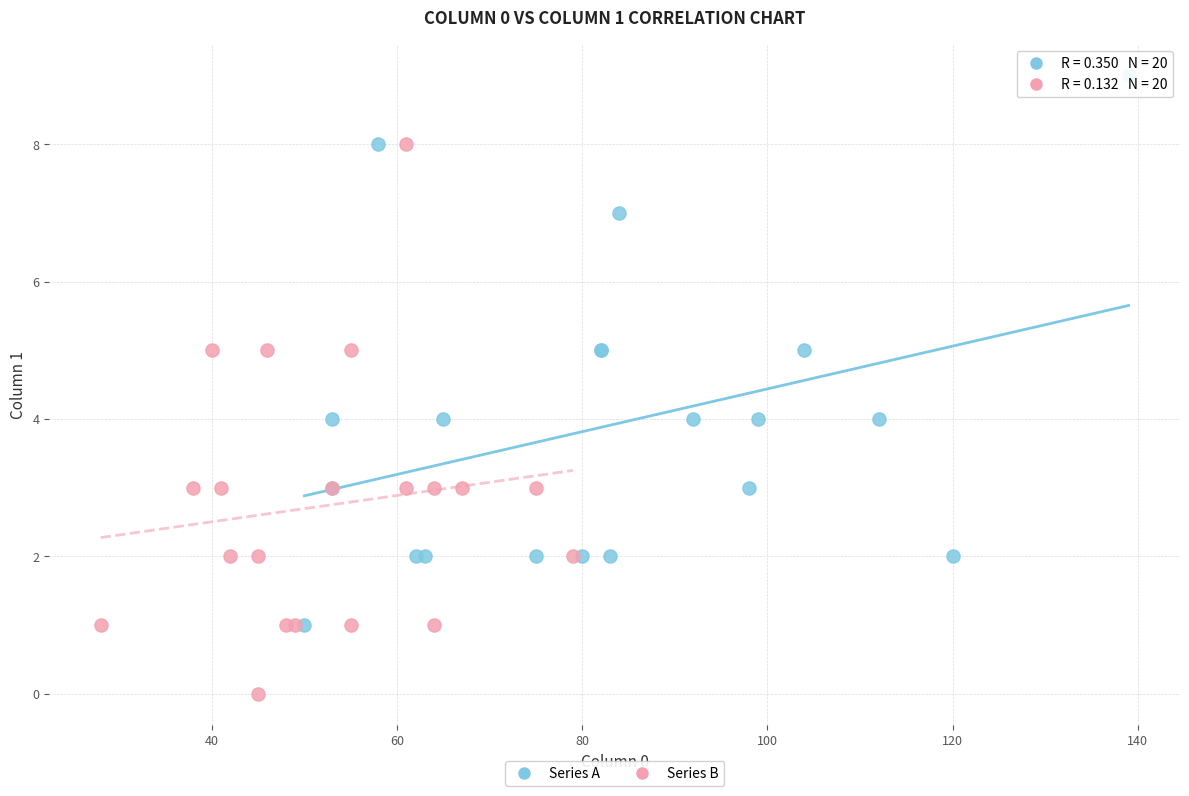

Which series contains the highest Y value?

Series A